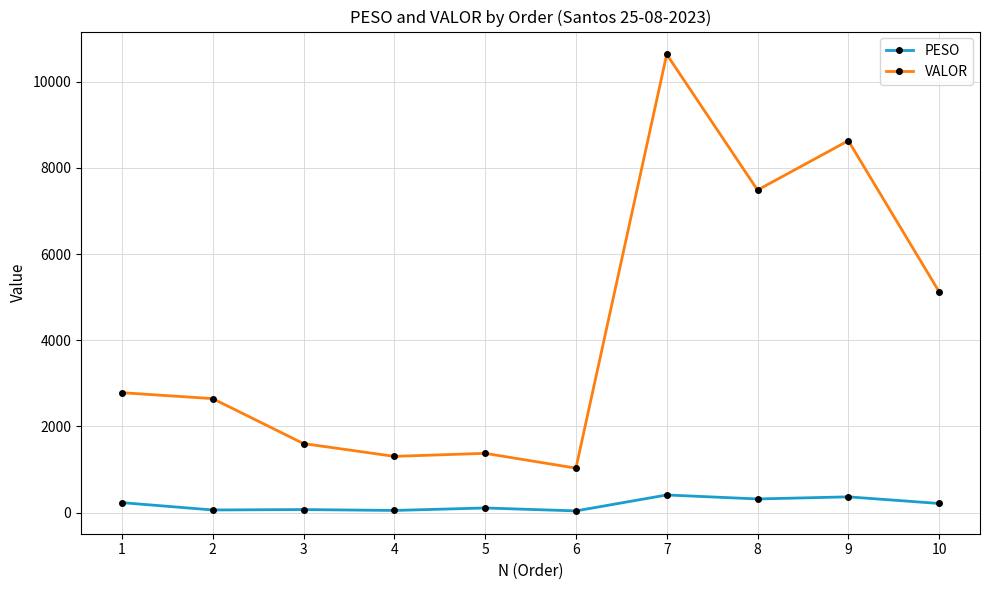

The value of VALOR at 10 is 5123.9. True or false?

True